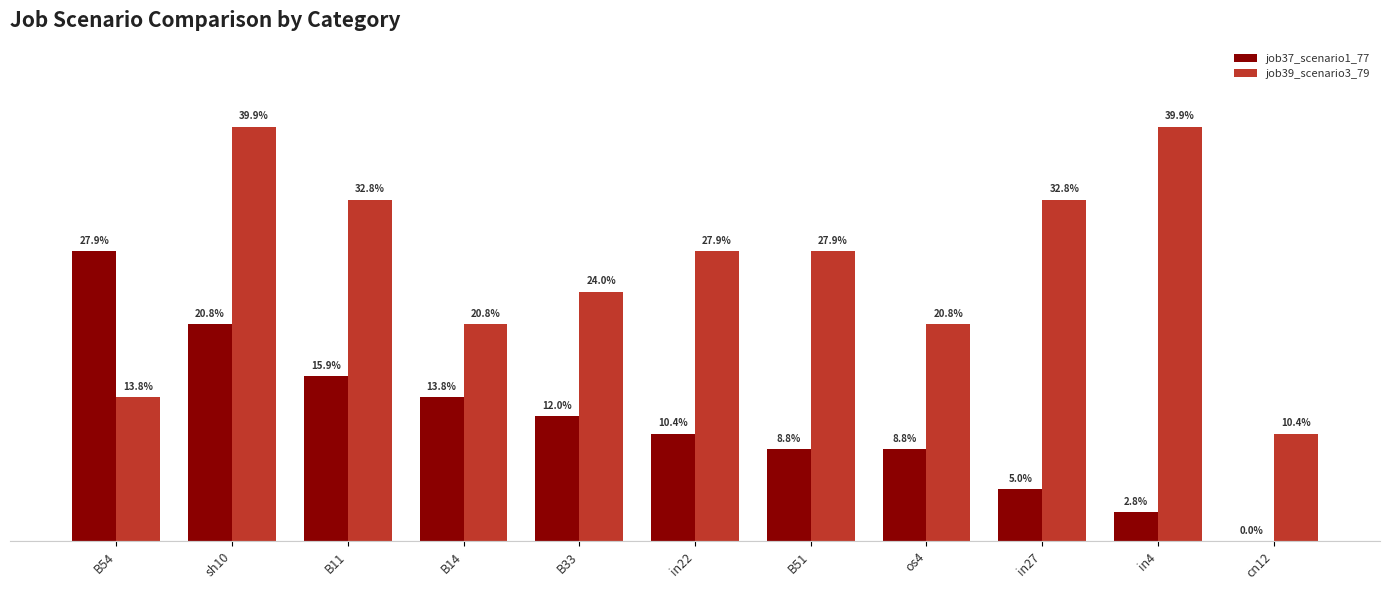

Are the bars grouped side by side (vs. stacked)?

Yes